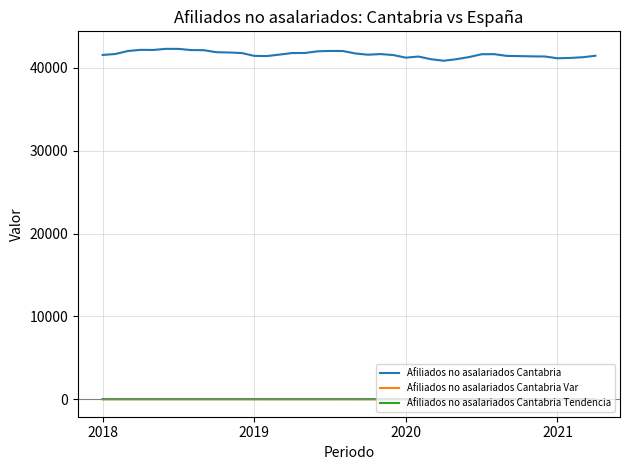

What is the average value of the Afiliados no asalariados Cantabria series?

41653.2